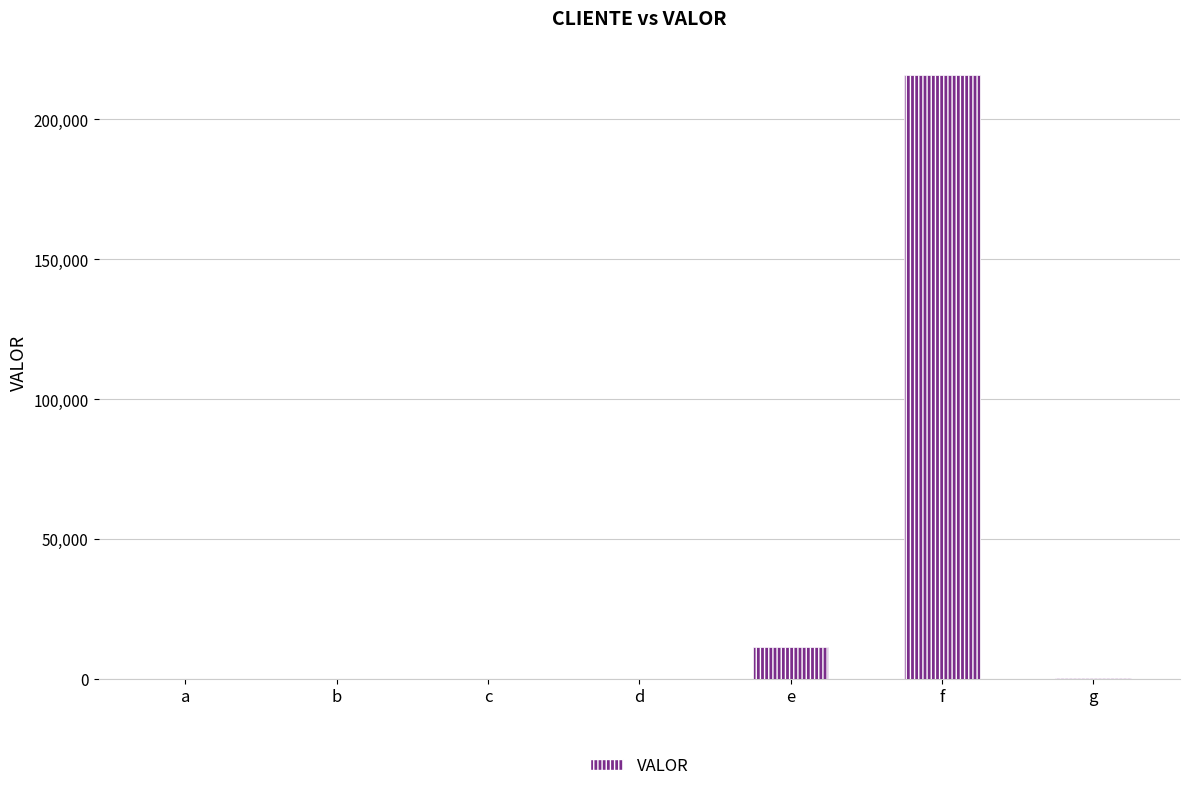

Where is the data nearest to the value 107910?

e